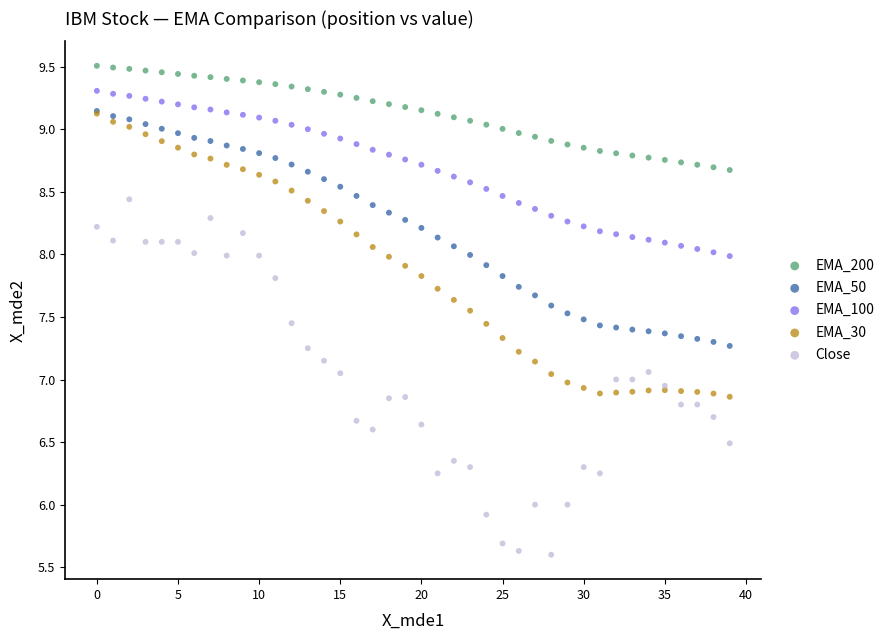

Which series reaches the minimum Y coordinate?

Close